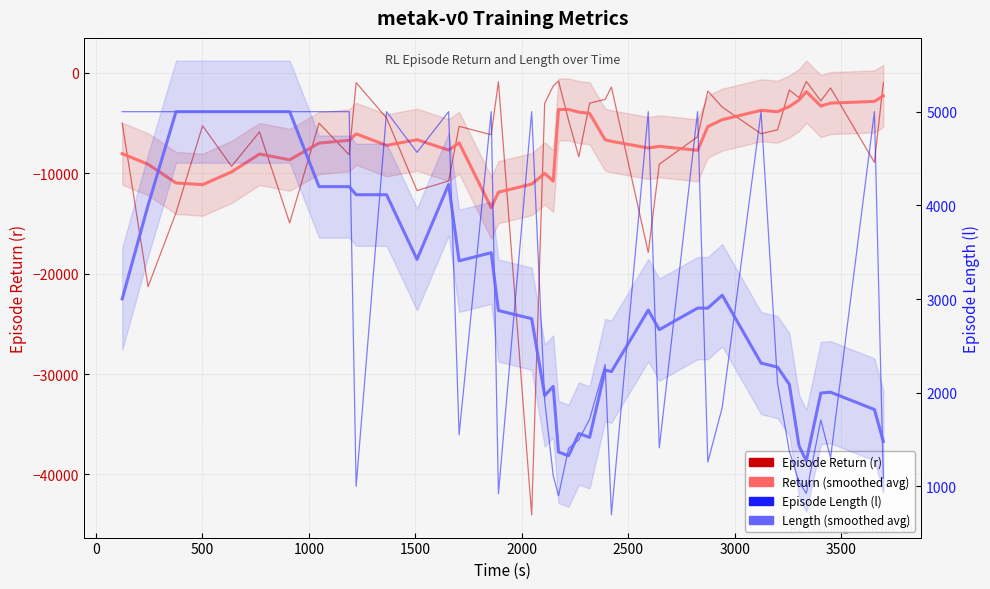

Reading right to left, what are all the values shown in this chart?

Episode Return (r): -993.8	-8915.0	-1496.7	-2789.2	-853.1	-2472.0	-1701.4	-5663.9	-6059.3	-3408.6	-1806.8	-6359.6	-9096.3	-17895.7	-1410.7	-2639.4	-3016.9	-8361.5	-4712.2	-807.0	-1300.4	-3032.2	-44030.3	-873.2	-6160.1	-5320.6	-10760.2	-11724.6	-4486.1	-975.4	-8159.7	-5002.6	-14948.4	-5875.8	-9302.1	-5265.1	-13935.6	-21298.8	-4997.0
Episode Return (r, smoothed): -2281.1	-2838.9	-3009.6	-3305.2	-1862.5	-2695.9	-3349.9	-3861.0	-3728.0	-4659.7	-5346.1	-7713.4	-7313.8	-7480.3	-6811.8	-6664.8	-4028.1	-3907.4	-3639.6	-3642.7	-10776.4	-10008.6	-11079.3	-11883.3	-13428.9	-6967.8	-7690.3	-6653.4	-7221.2	-6069.7	-6714.4	-6992.4	-8657.7	-8078.8	-9865.4	-11135.5	-10959.7	-9099.3	-8046.3
Episode Length (l): 1085.0	5001.0	1304.0	1707.0	924.0	1042.0	1377.0	2098.0	5001.0	1843.0	1258.0	5001.0	1410.0	5001.0	694.0	2300.0	1716.0	1496.0	1404.0	898.0	1114.0	1913.0	5001.0	920.0	5001.0	1549.0	5001.0	4567.0	5001.0	999.0	5001.0	5001.0	5001.0	5001.0	5001.0	5001.0	5001.0	5001.0	5001.0
Episode Length (l, smoothed): 1478.0	1819.4	2004.2	1995.6	1270.8	1429.6	2088.4	2272.2	2315.4	3040.2	2902.6	2902.6	2672.8	2881.2	2224.2	2241.4	1522.0	1562.8	1325.6	1365.0	2066.0	1969.2	2789.8	2876.8	3494.4	3407.6	4223.8	3423.4	4113.8	4113.8	4200.6	4200.6	5001.0	5001.0	5001.0	5001.0	5001.0	4000.8	3000.6